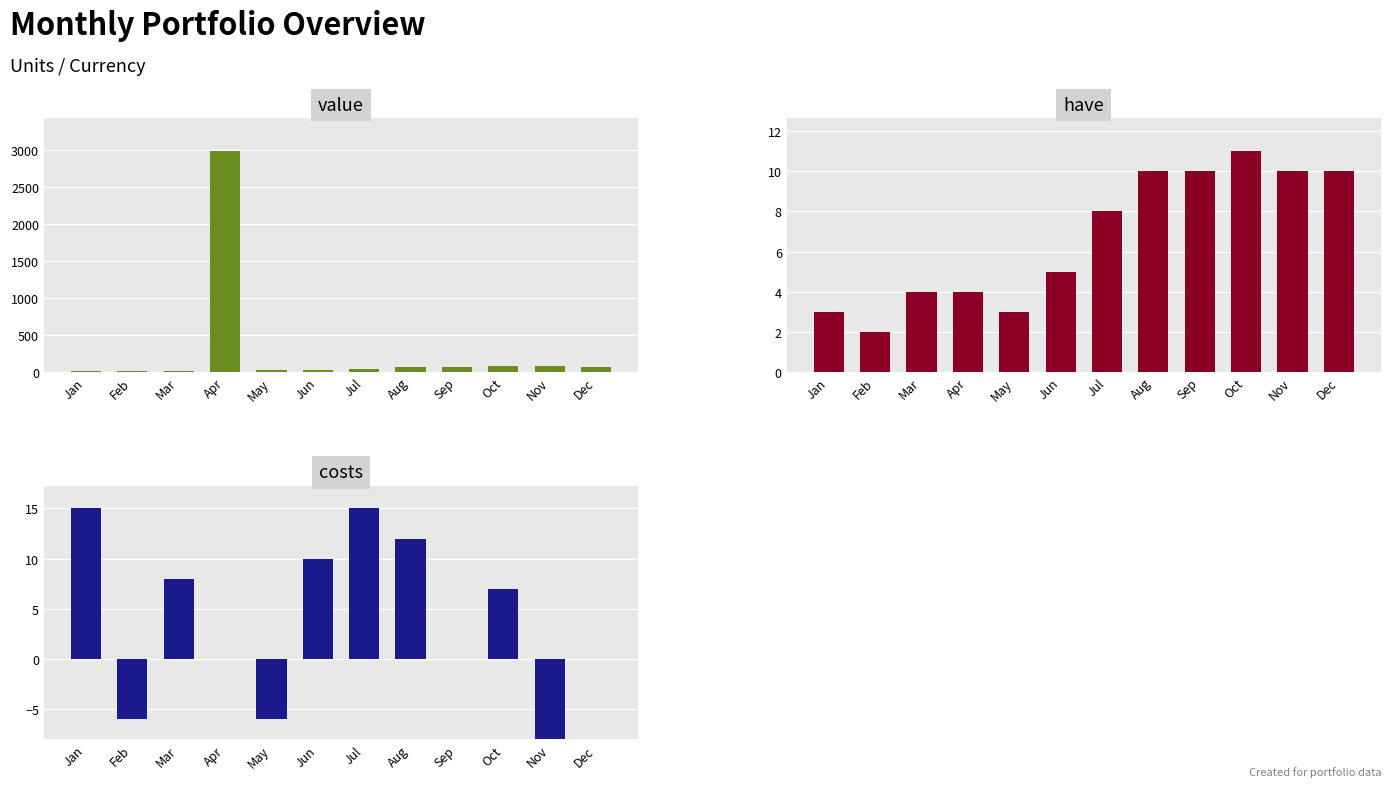

The value of have at Sep is 10. True or false?

True